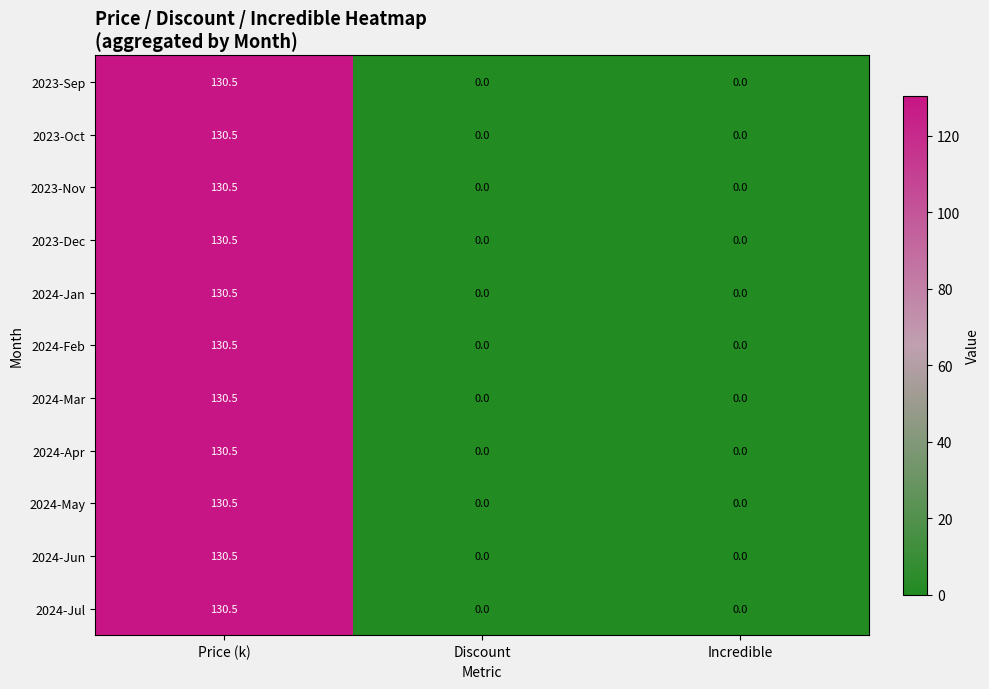

What is the maximum value for 2024-Apr?

130.5